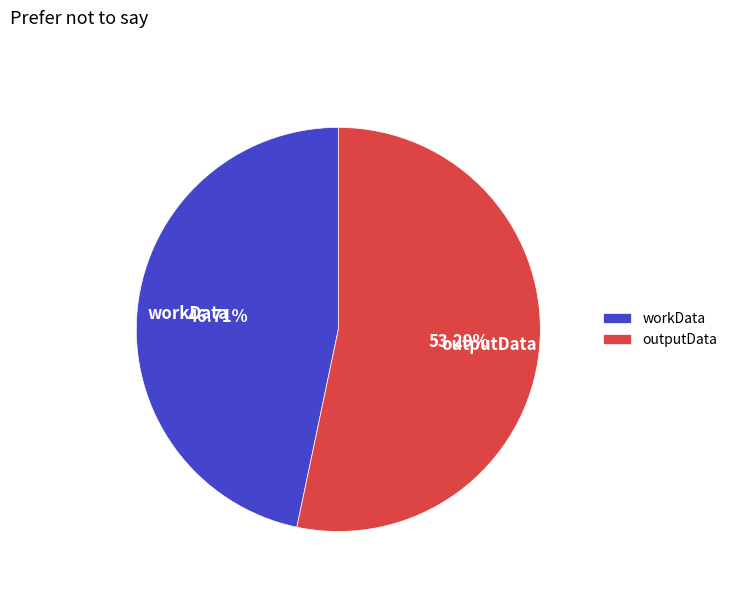

Which category accounts for the majority?

outputData